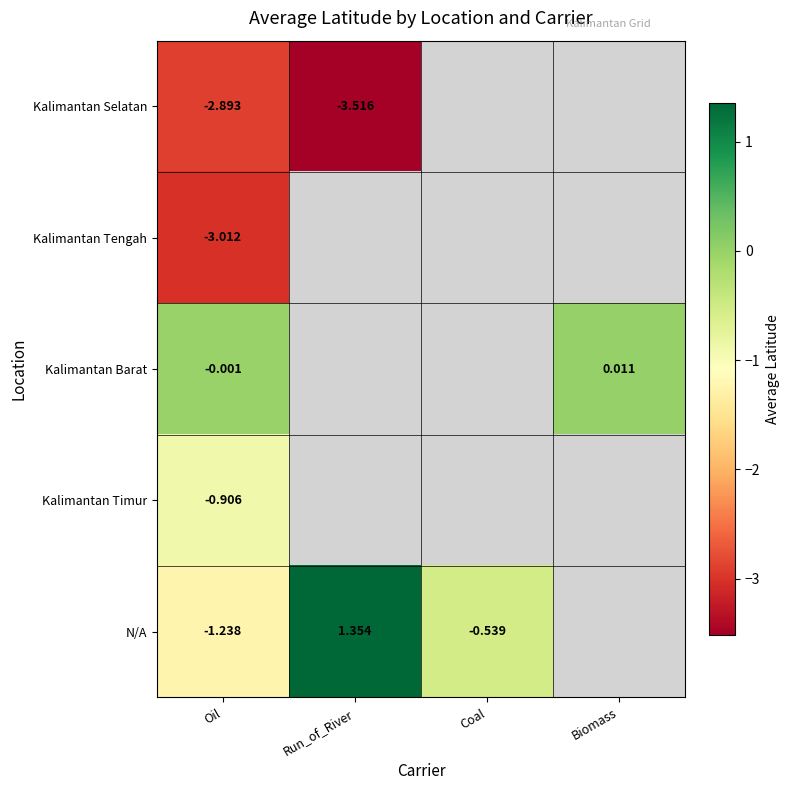

What is the approximate value of Kalimantan Selatan at Oil?

-2.9